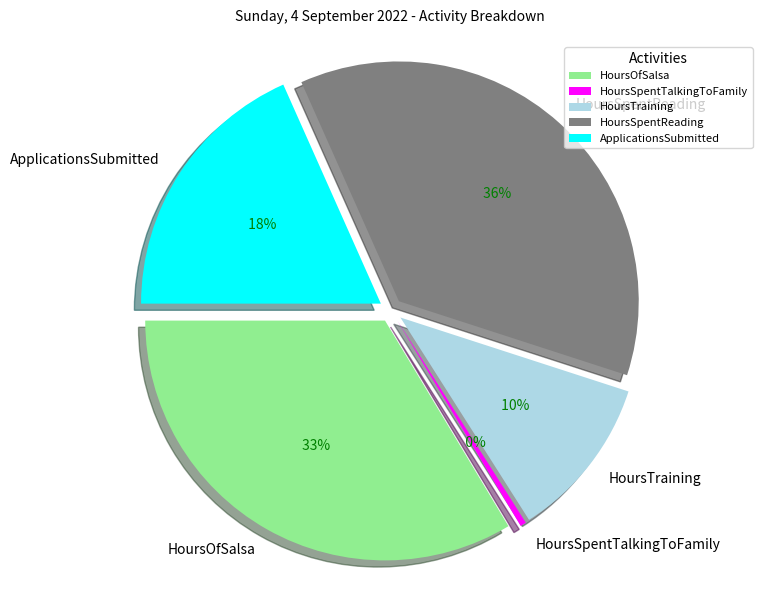

Does HoursFighting account for over 50% of the chart?

No